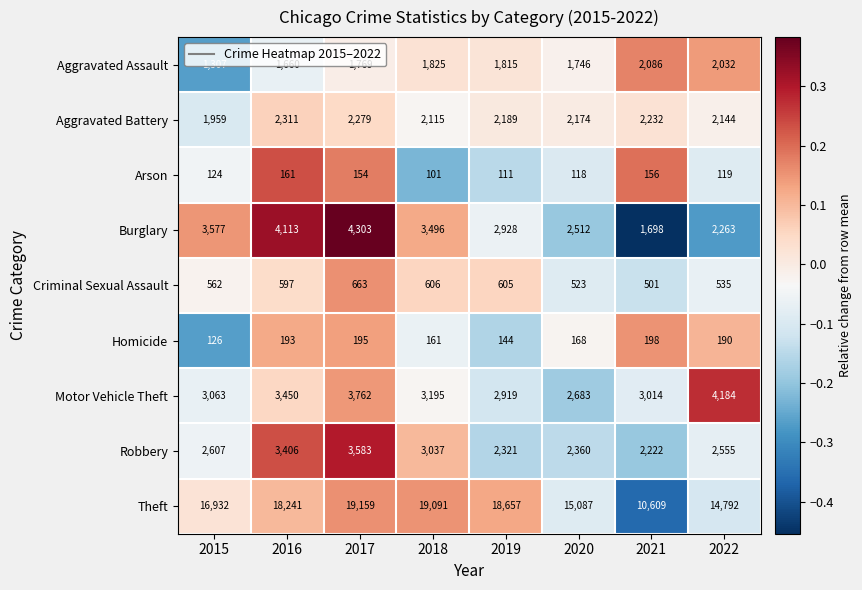

Where is Arson nearest to the value 131?

2015